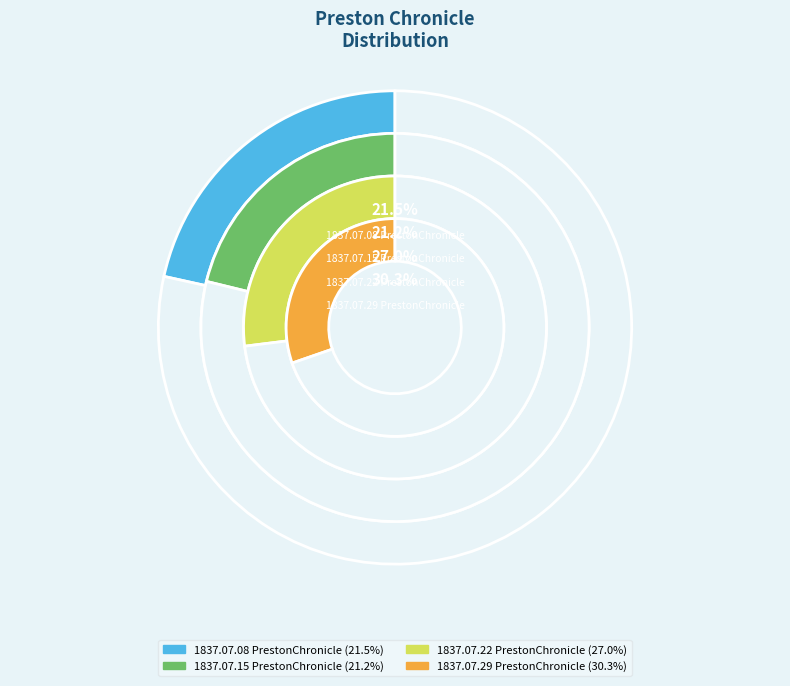

Is it true that 1837.07.22
PrestonChronicle is 20% of the pie?

False